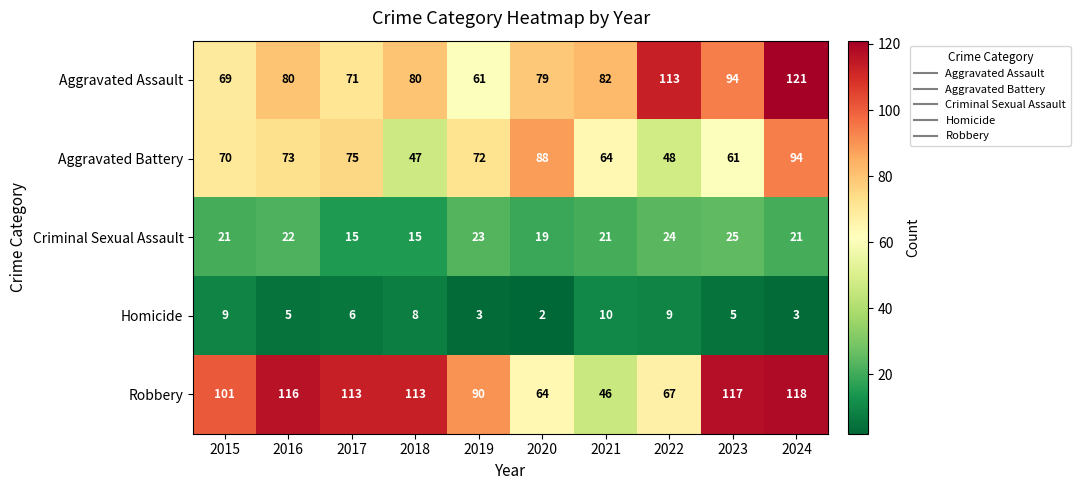

Which label corresponds to the largest value in the chart?

2024